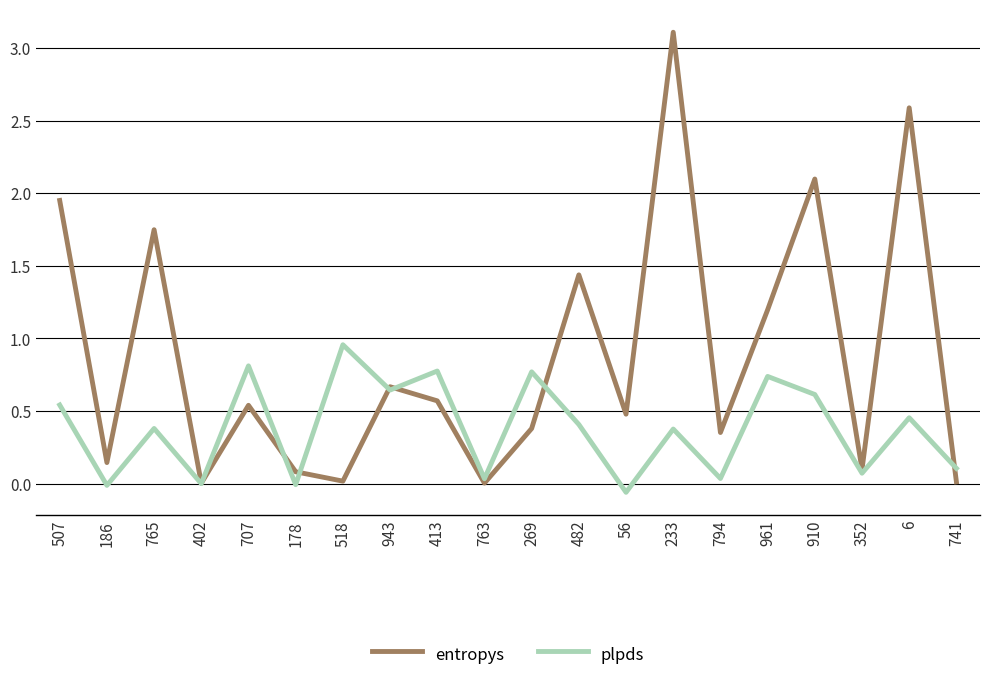

At which label is entropys closest to 1?

961